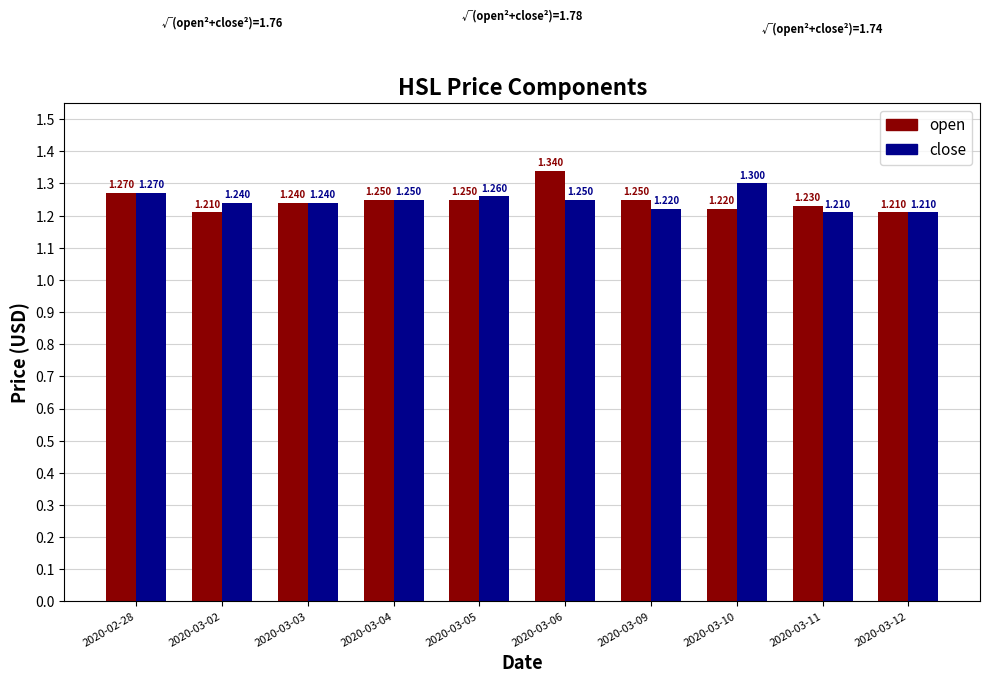

Which series changed the most between 2020-03-03 and 2020-03-11?

close